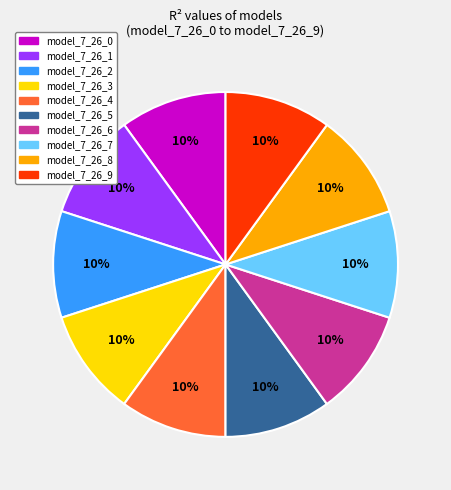

Is there a majority slice in this chart?

No